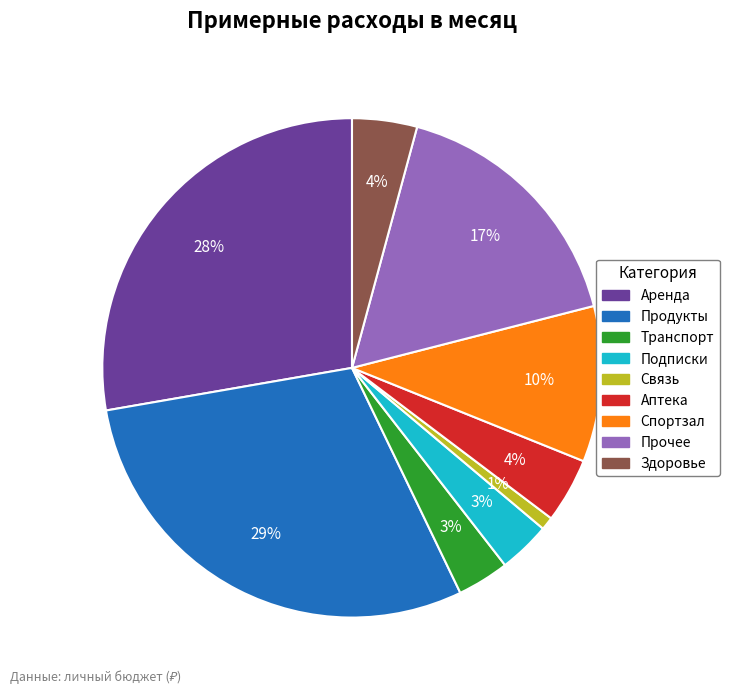

Is the sum of Продукты and Связь greater than half?

No